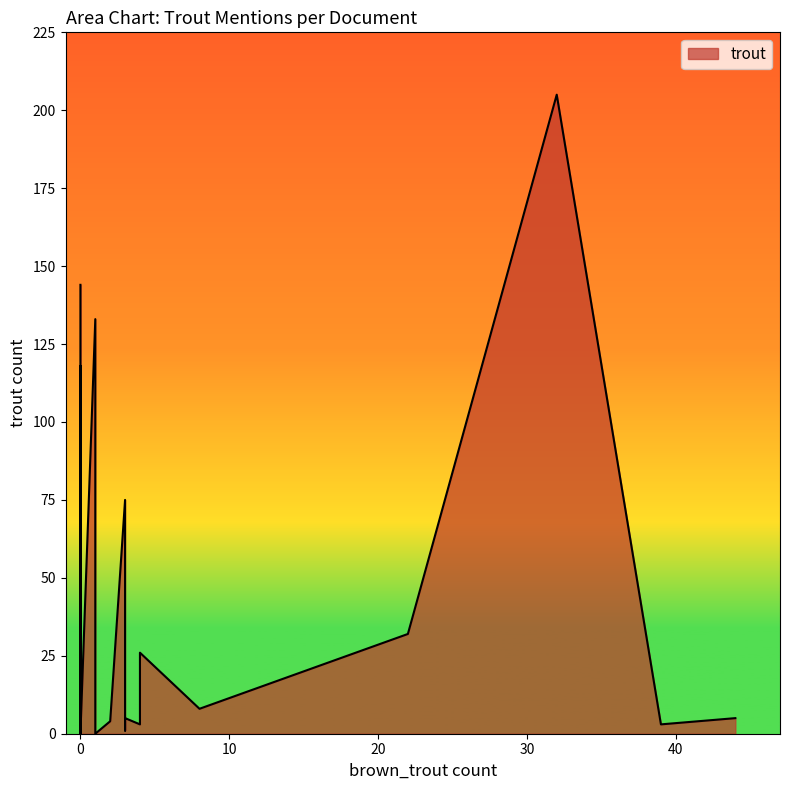

What is the ratio of the value at 0 to the value at 8?

0.2